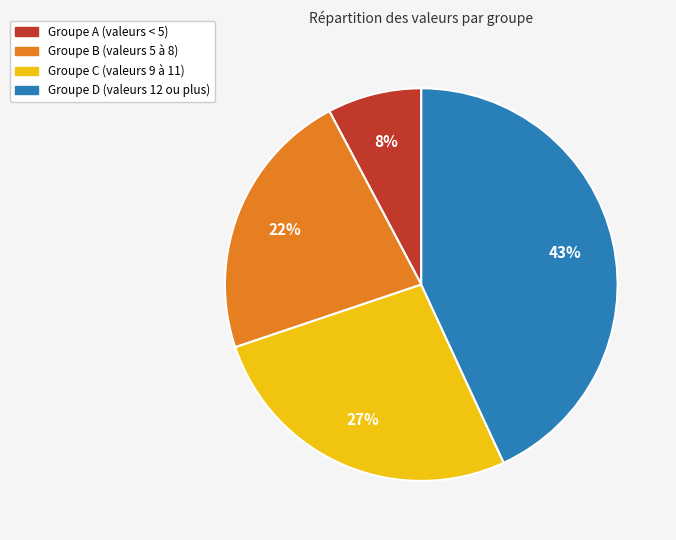

How many segments does this pie chart have?

4